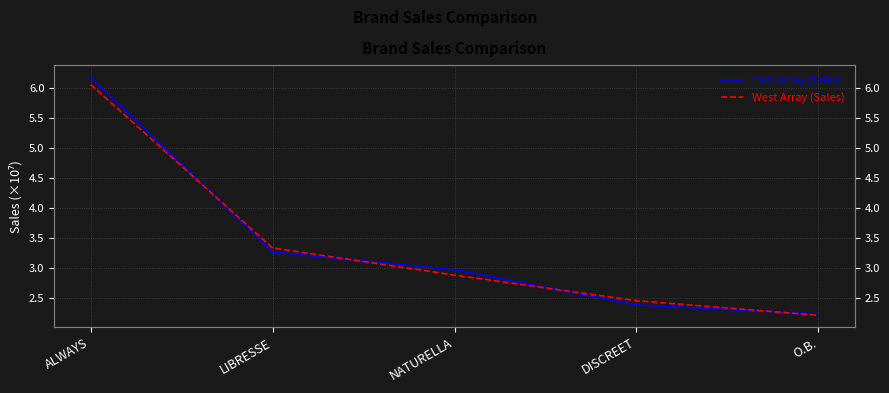

What is the label of the 2nd point from the right?

DISCREET